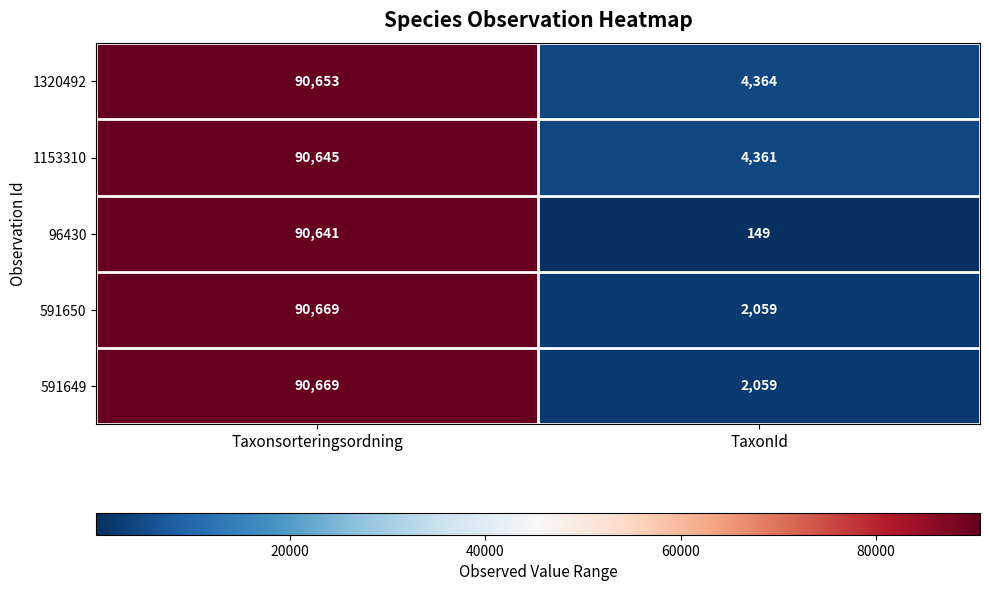

What is the maximum value shown in the chart?

90669